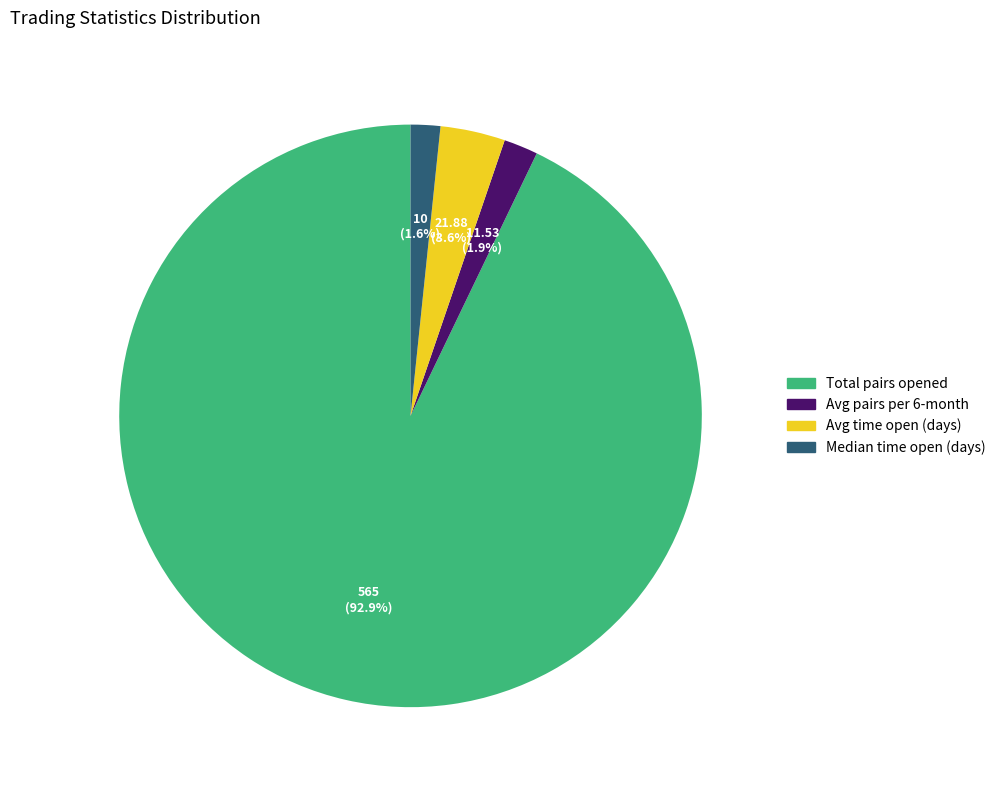

How many segments does this pie chart have?

4